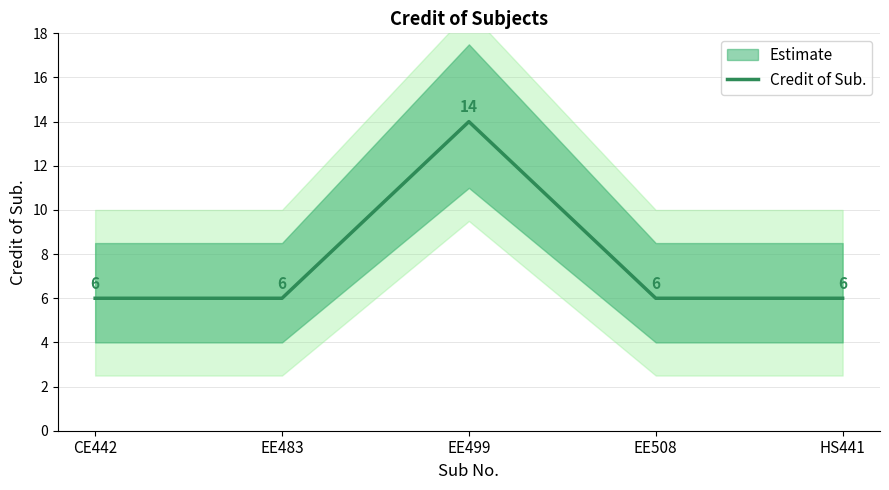

Which category has the lowest value across all series?

CE442